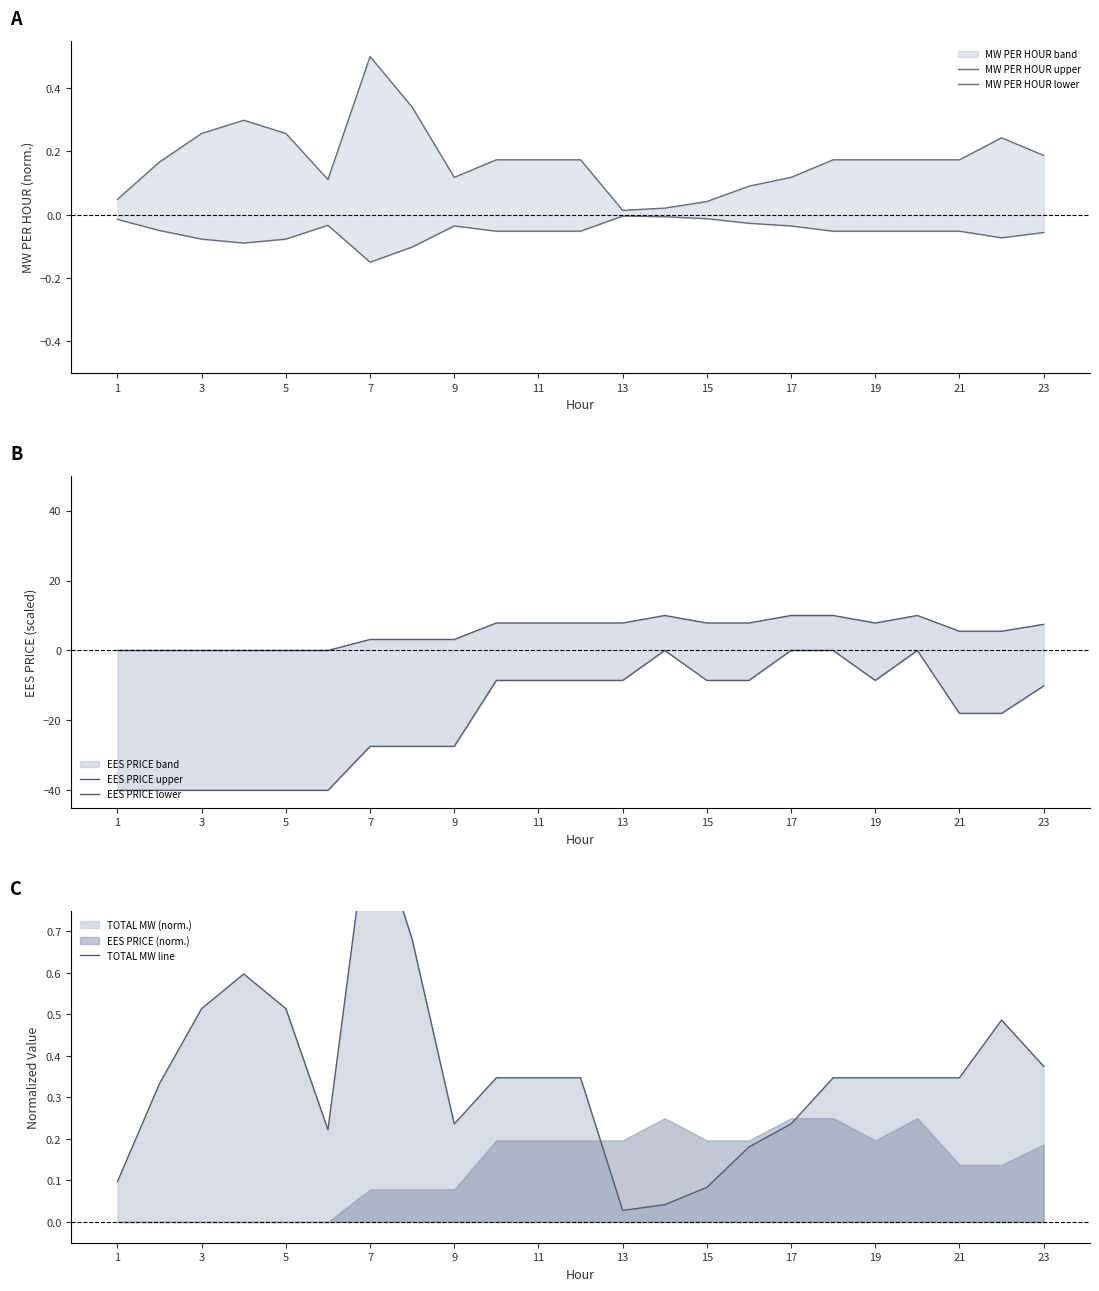

Does the chart display data point markers on the line(s)?

No